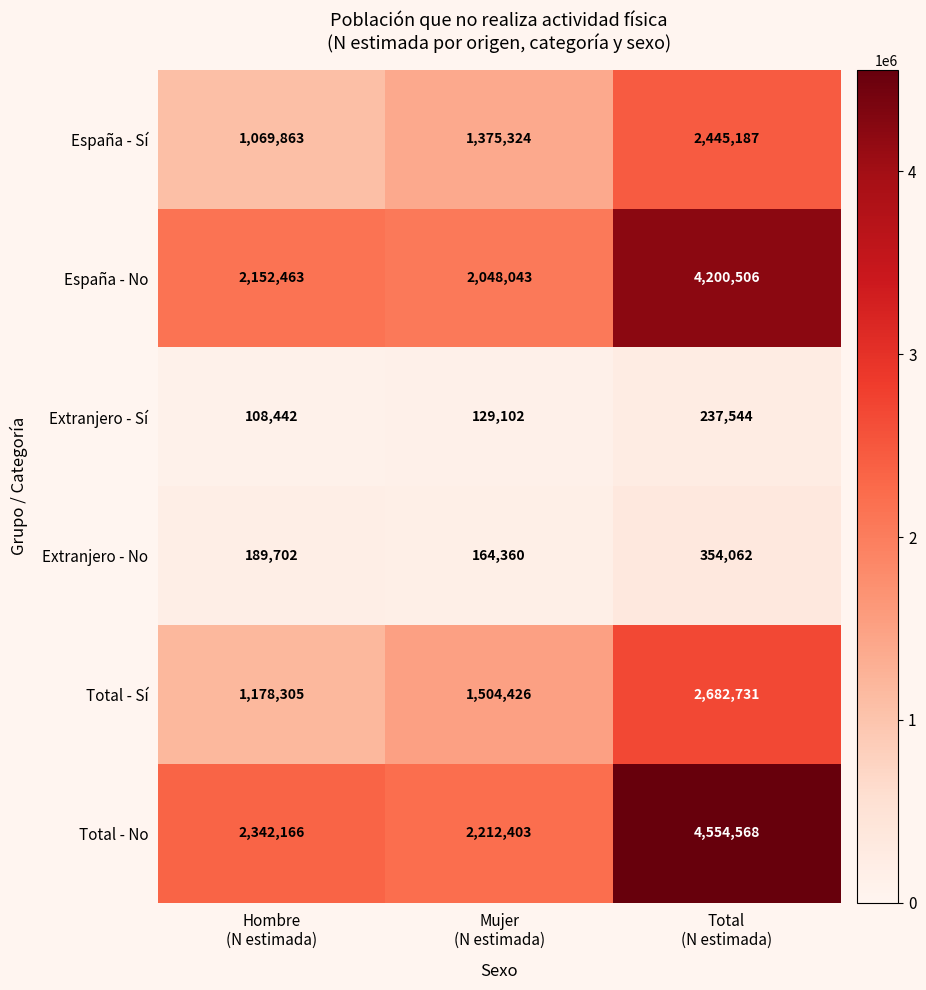

Which series has the widest spread of values?

Total - No